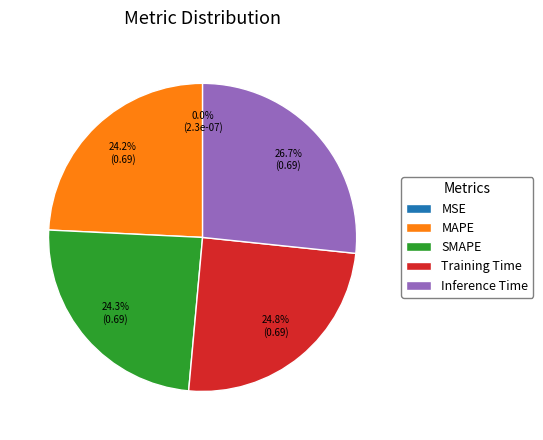

What is the largest slice in the pie chart?

Inference Time